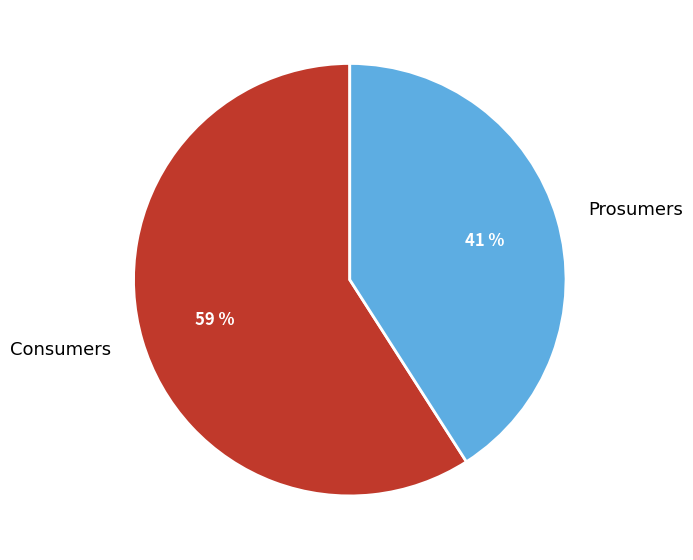

Count the number of slices in the pie.

2